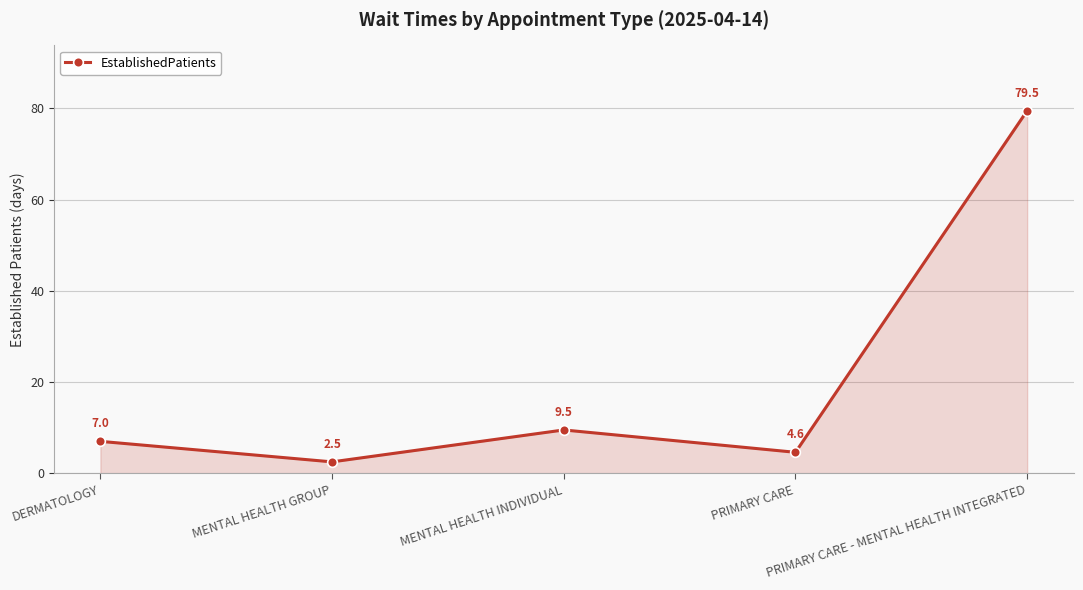

What is the sum of the values at MENTAL HEALTH GROUP and MENTAL HEALTH INDIVIDUAL?

12.0